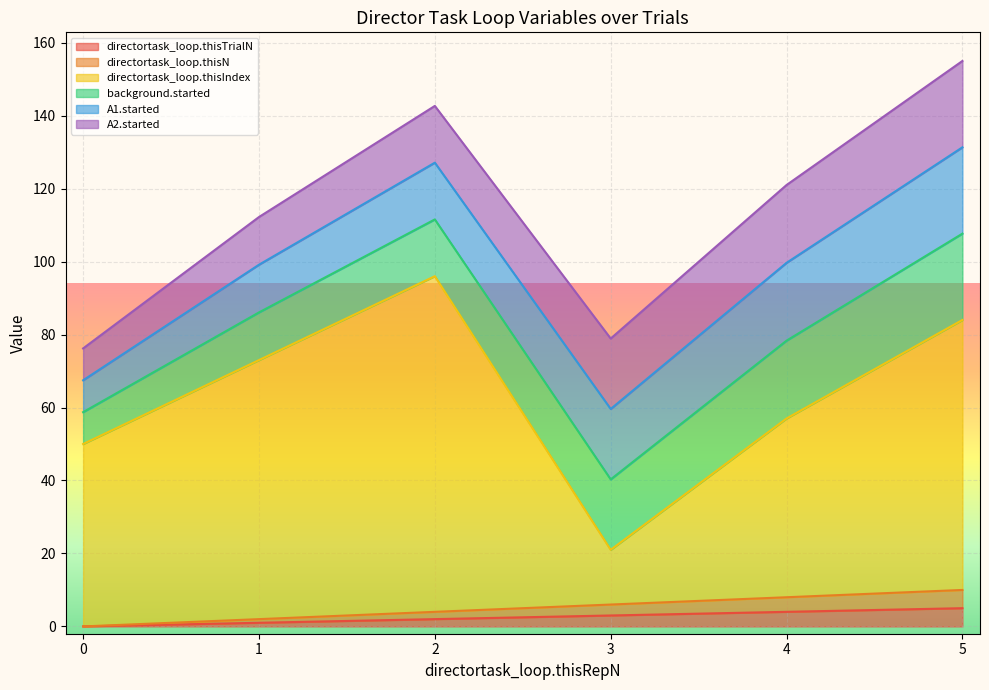

At which label does directortask_loop.thisN first exceed 6?

4